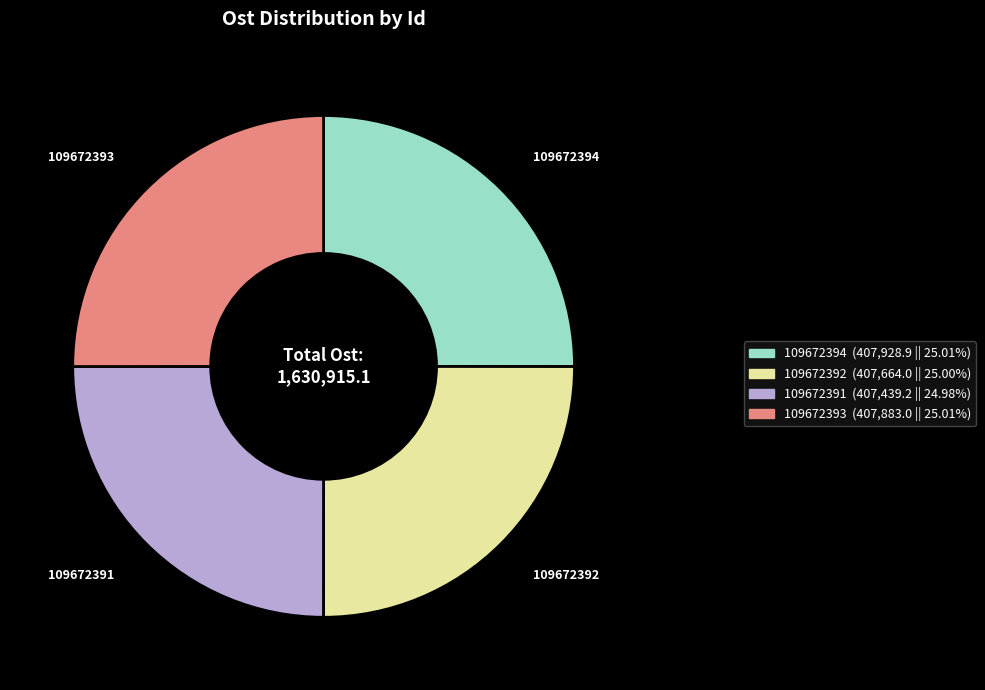

The 109672392 slice represents 25% of the pie. True or false?

True